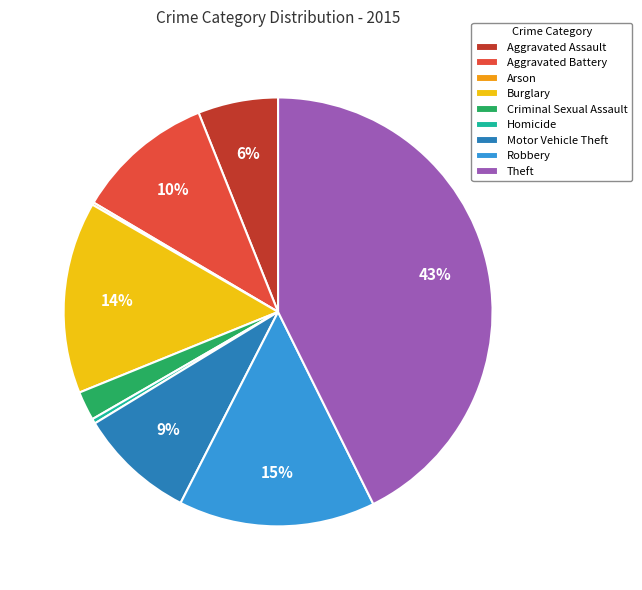

Is there any slice that represents more than half of the pie?

No